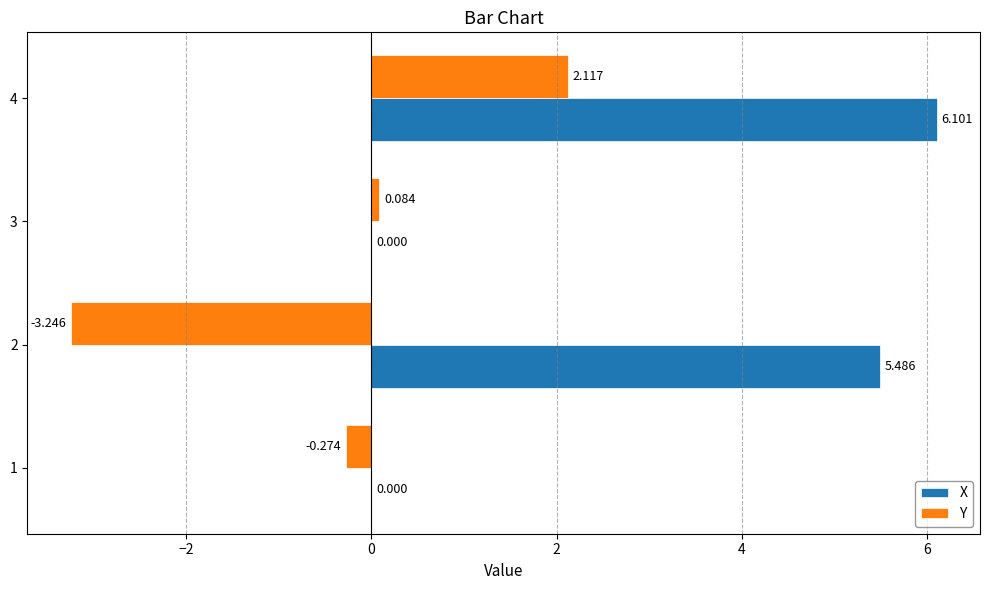

Is the value of Y at 2 greater than the value of X at 4?

No